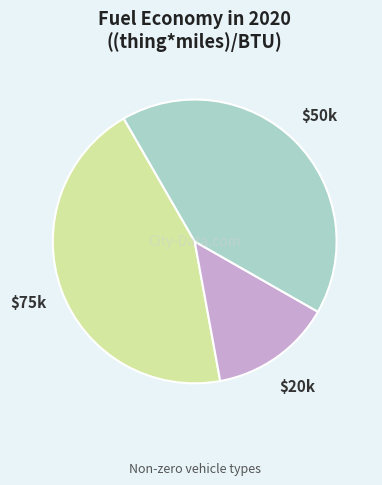

Does any single category account for the majority?

No